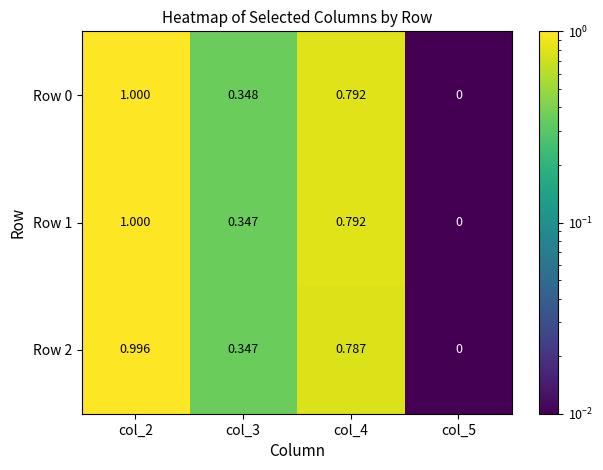

Is the value of Row 1 at col_5 greater than the value of Row 0 at col_4?

No